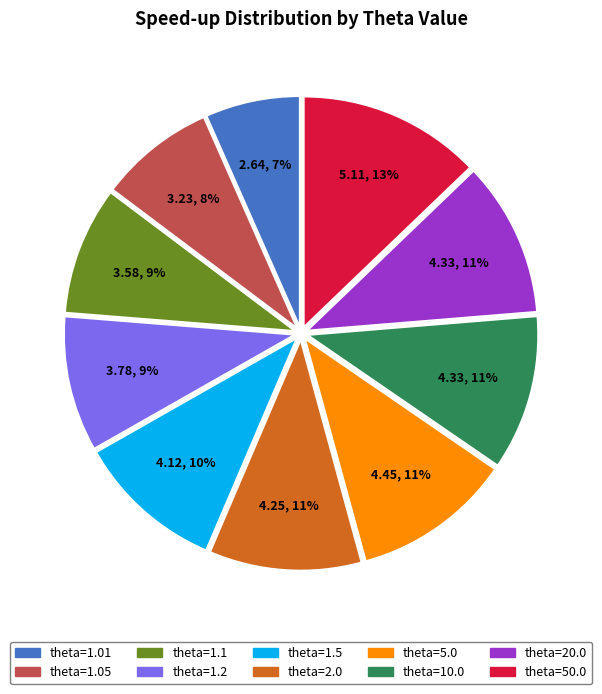

Combined, do theta=1.2 and theta=1.05 account for over 50%?

No